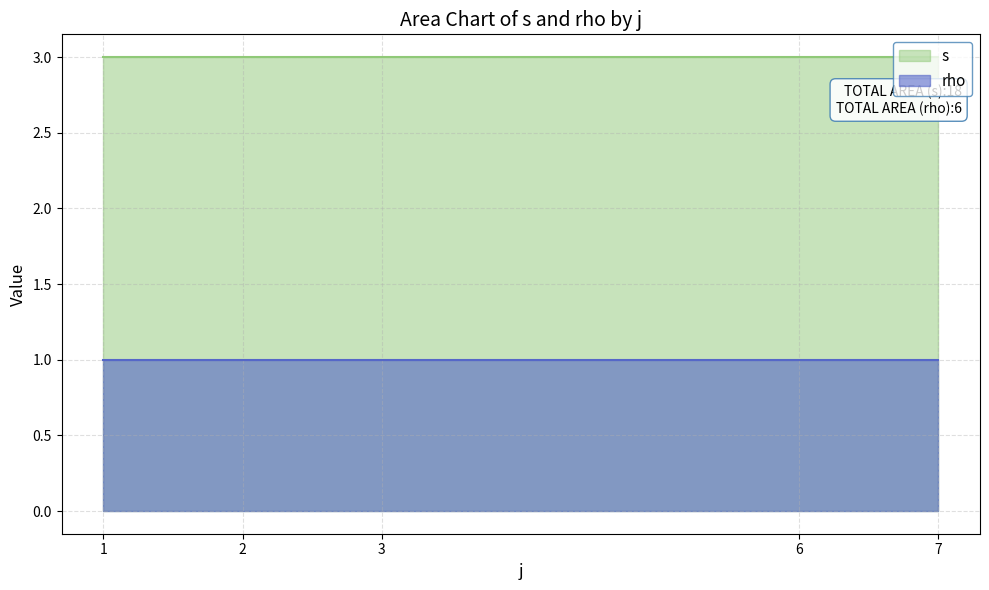

True or false: rho and s intersect in this chart.

False